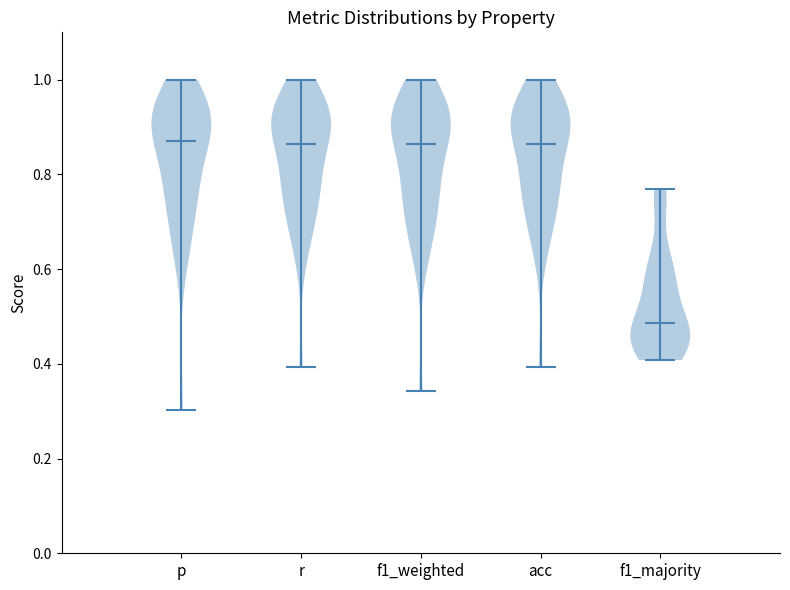

Reading left to right, read every violin against the y-axis: where its median line is, and the lowest and highest points it reaches. The values are not printed on the chart, so give them approximately, as read against the axis.

p: median line 0.88, lowest point 0.30, highest point 1.00
r: median line 0.86, lowest point 0.40, highest point 1.00
f1_weighted: median line 0.86, lowest point 0.34, highest point 1.00
acc: median line 0.86, lowest point 0.40, highest point 1.00
f1_majority: median line 0.48, lowest point 0.40, highest point 0.76